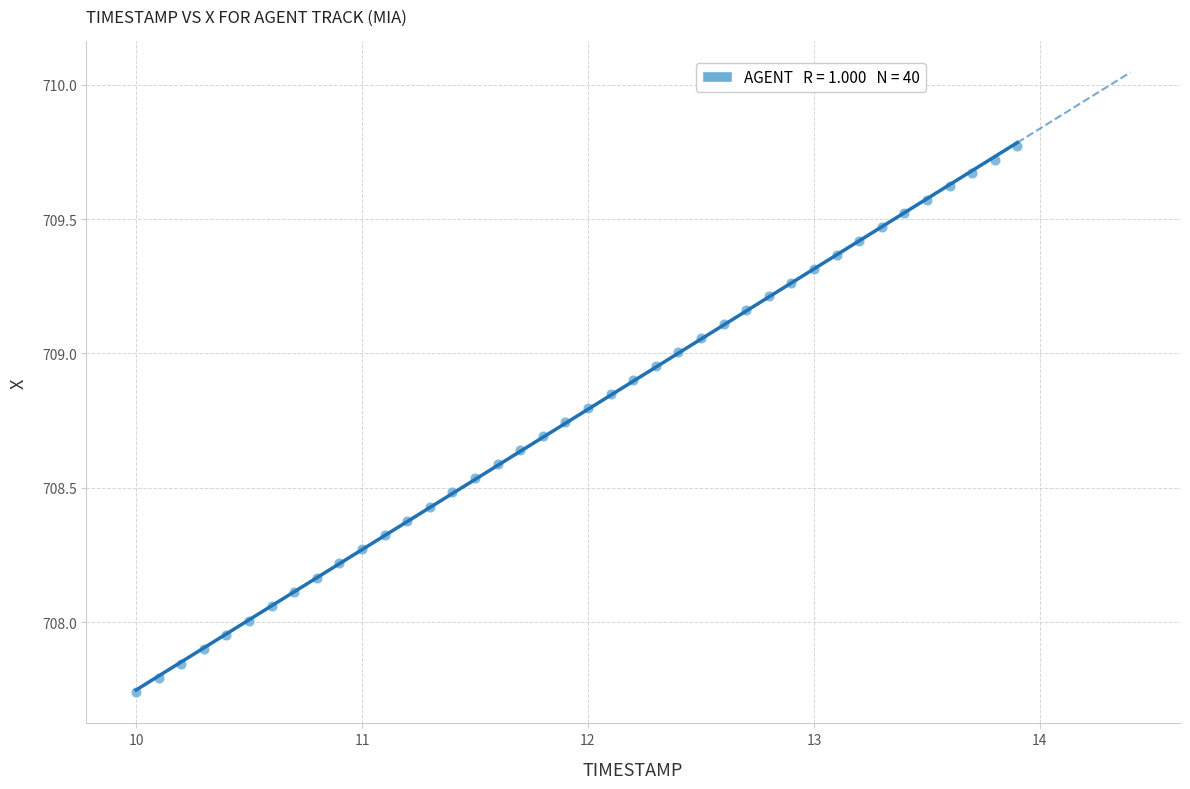

What is the range of X values (max minus min)?

3.9